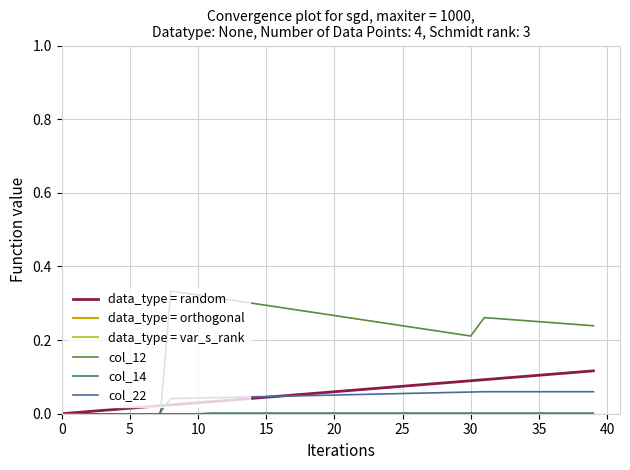

Between 0 and 16, which is larger?

16